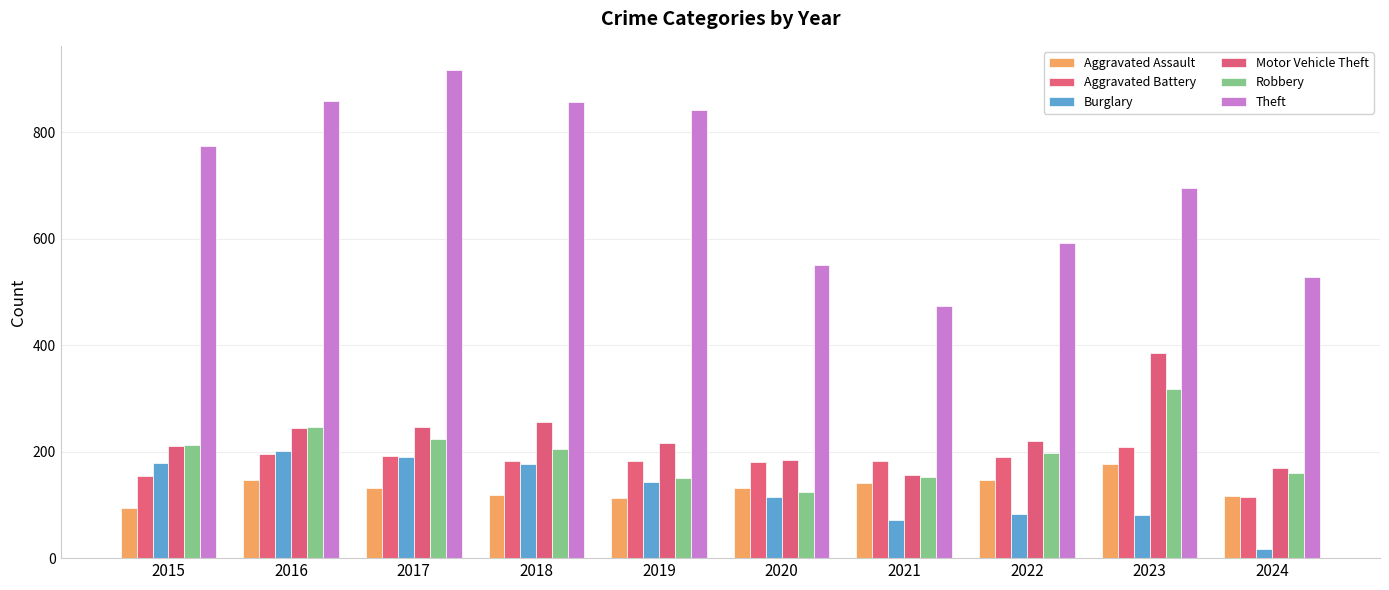

At how many categories does at least one series exceed 577?

7